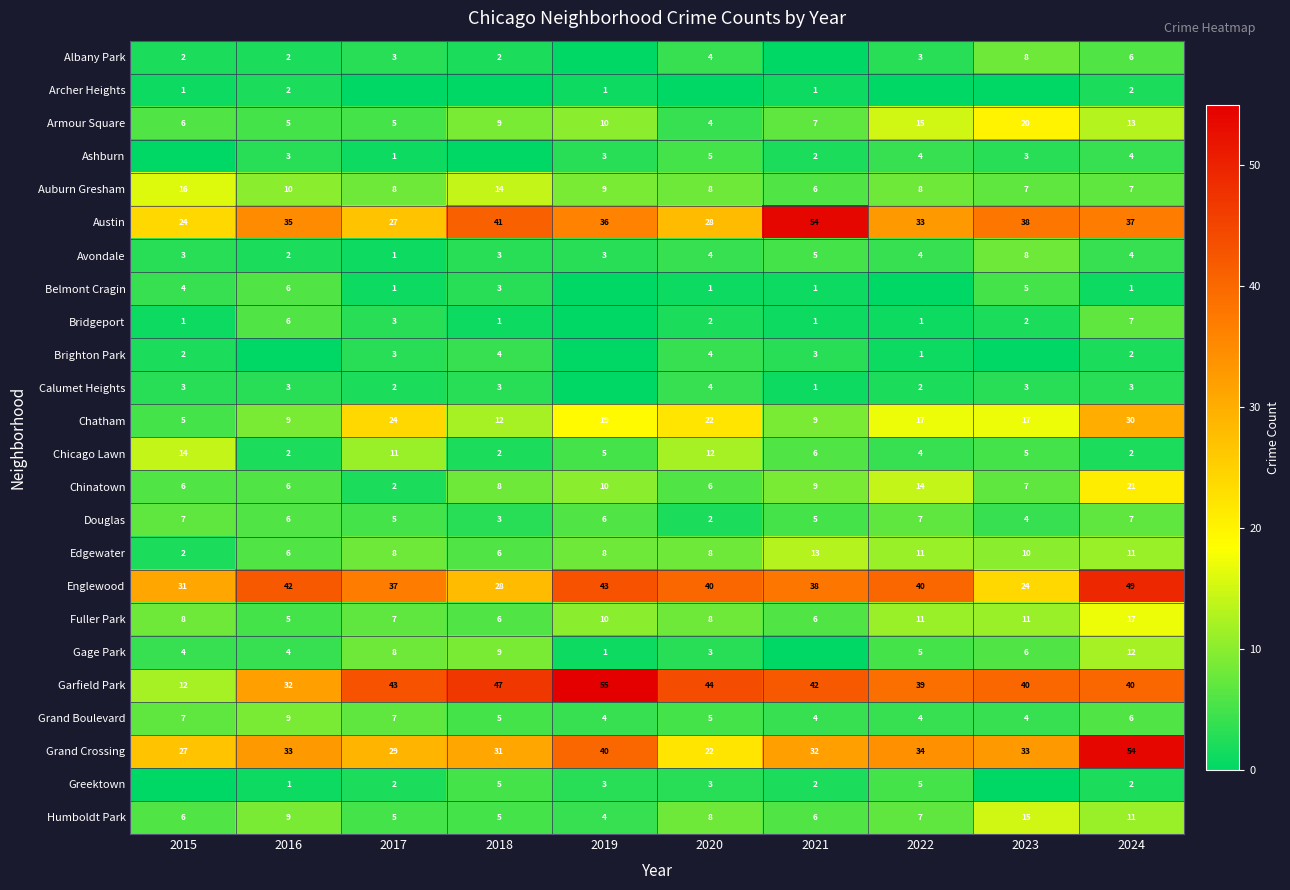

The Grand Crossing series shows 9 at 2015. True or false?

False